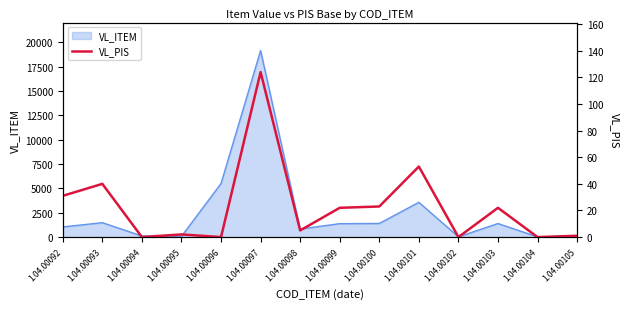

True or false: the data shows 124 at 1.04.00097.

True